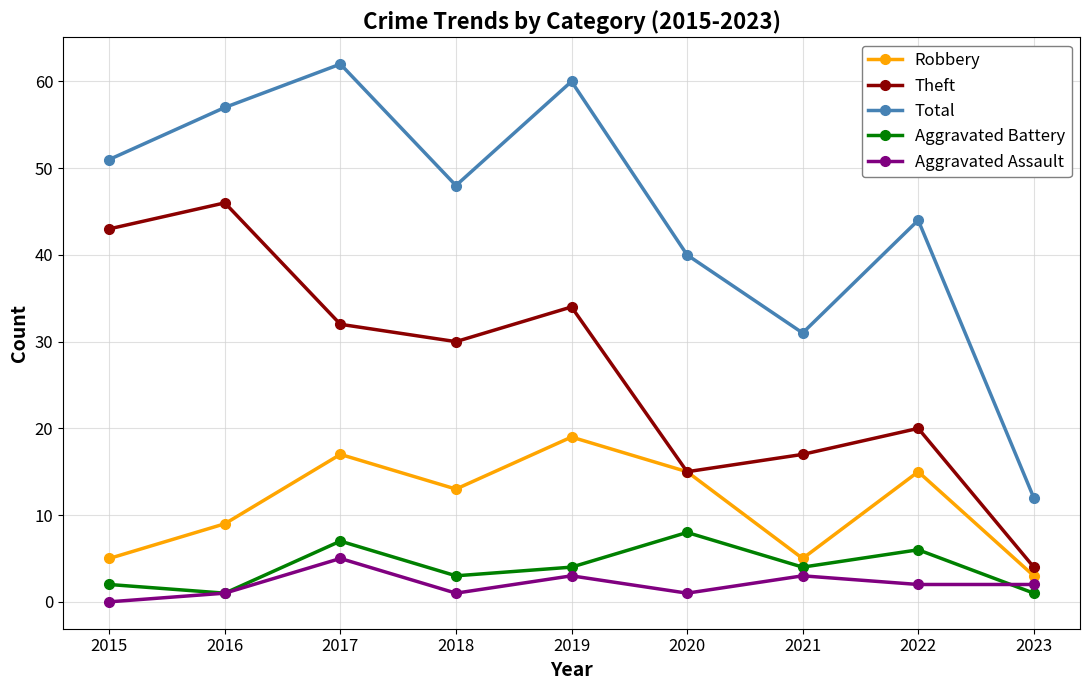

Which series changed the most between 2018 and 2023?

Total